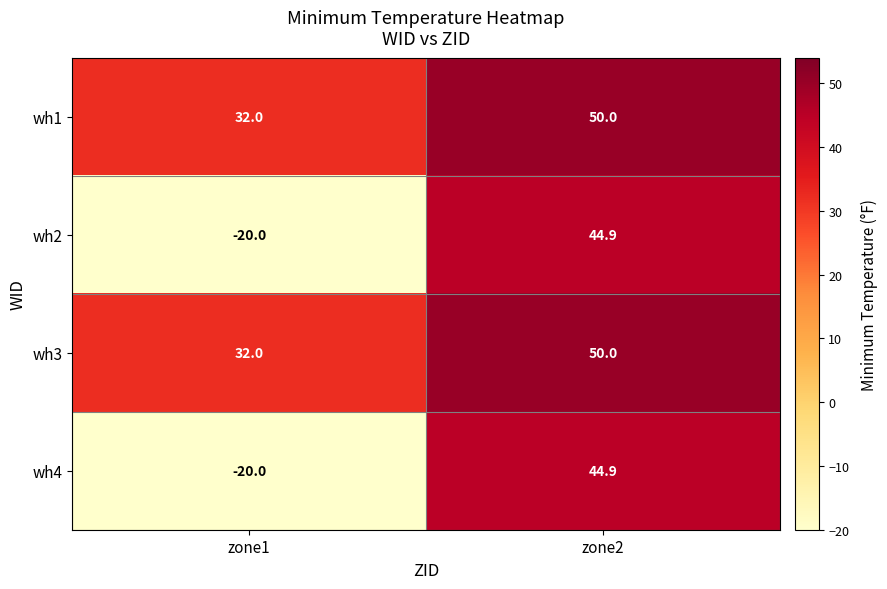

What is the sum of all wh1 values?

82.0